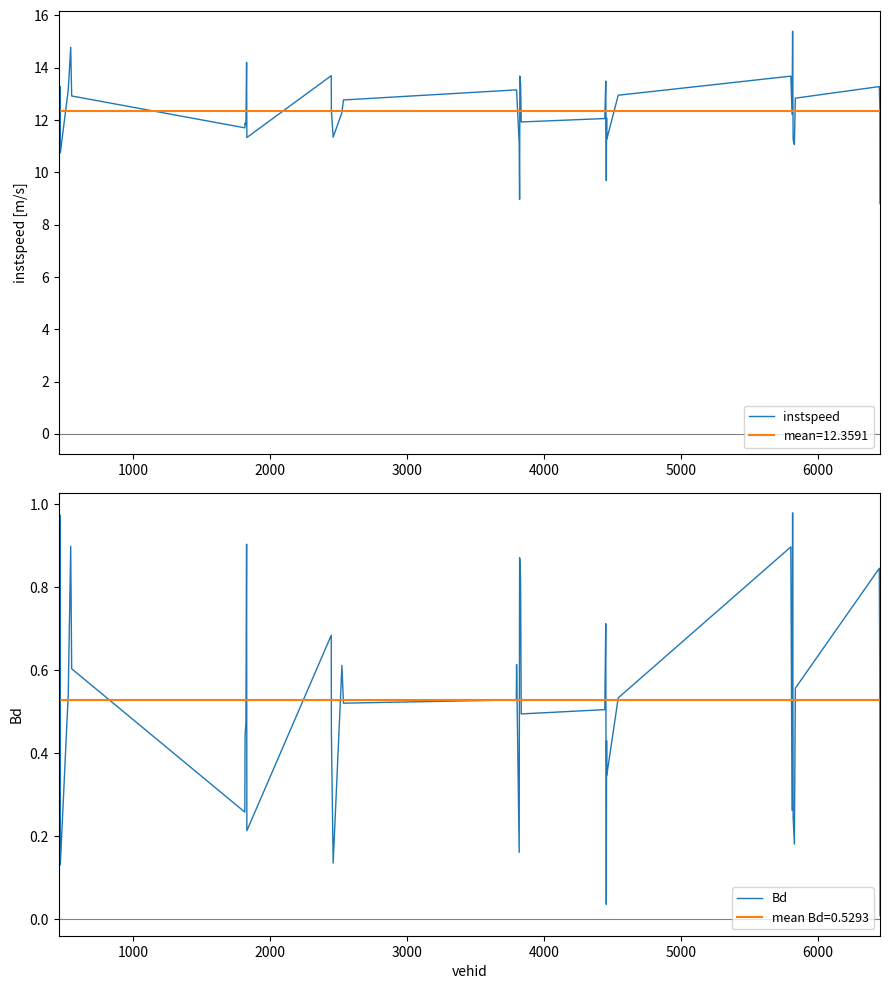

What is the highest value of the instspeed series?

15.4